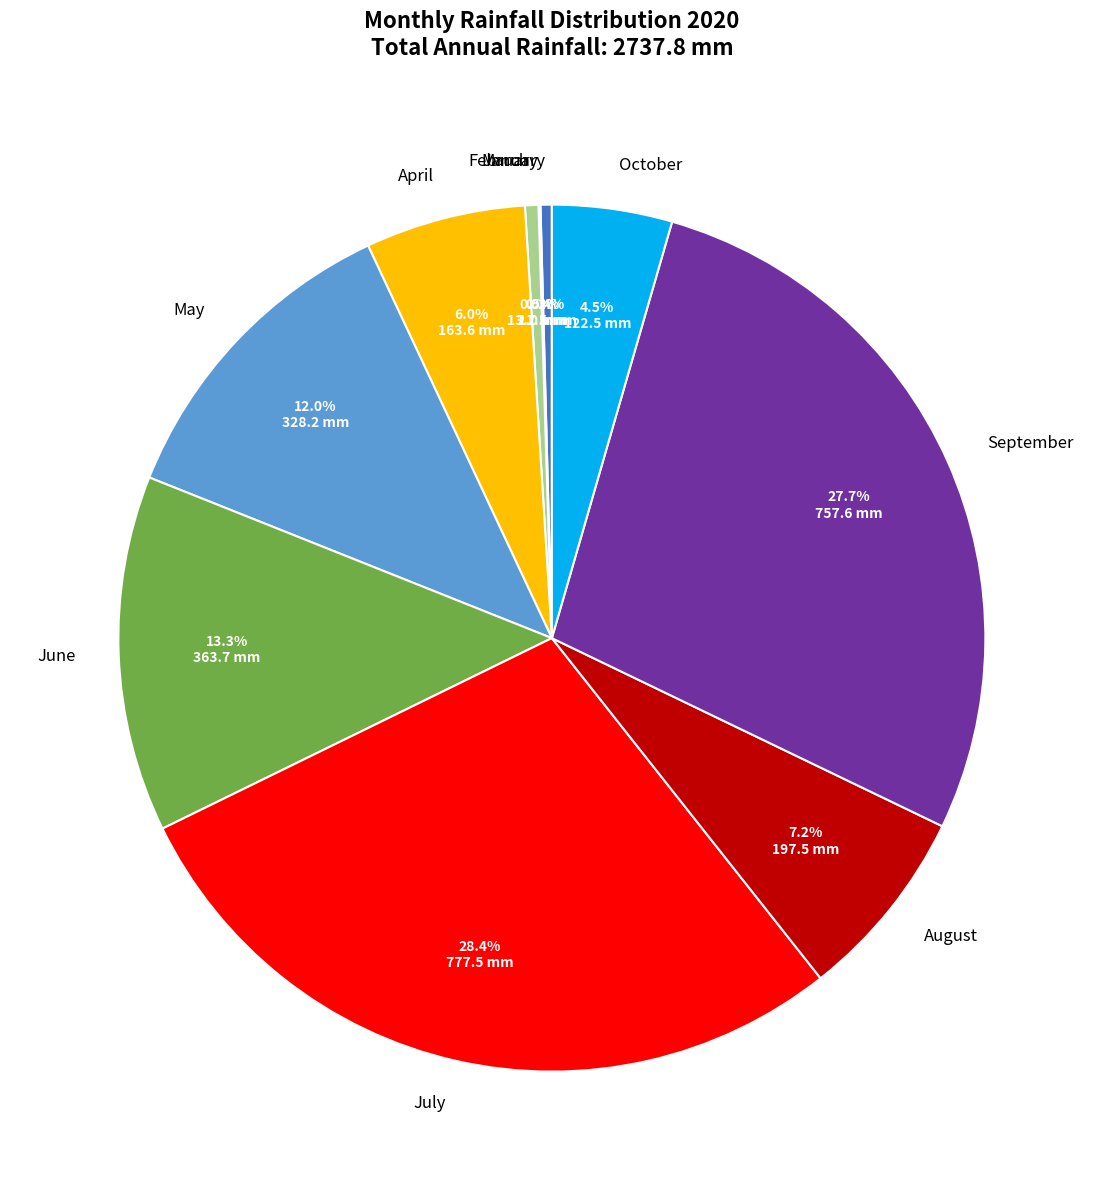

To the nearest percent, what is the difference between the April and June slice percentages?

7%